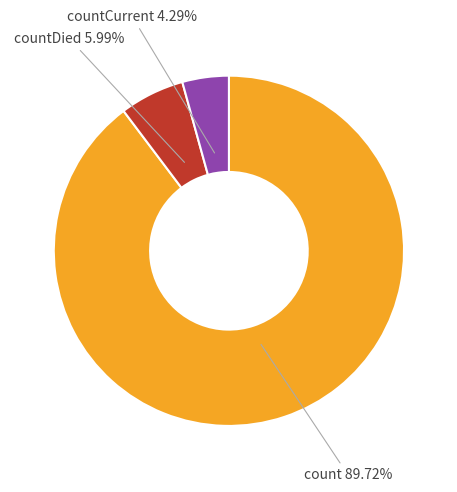

What percentage is NOT represented by countCurrent?

95.7%